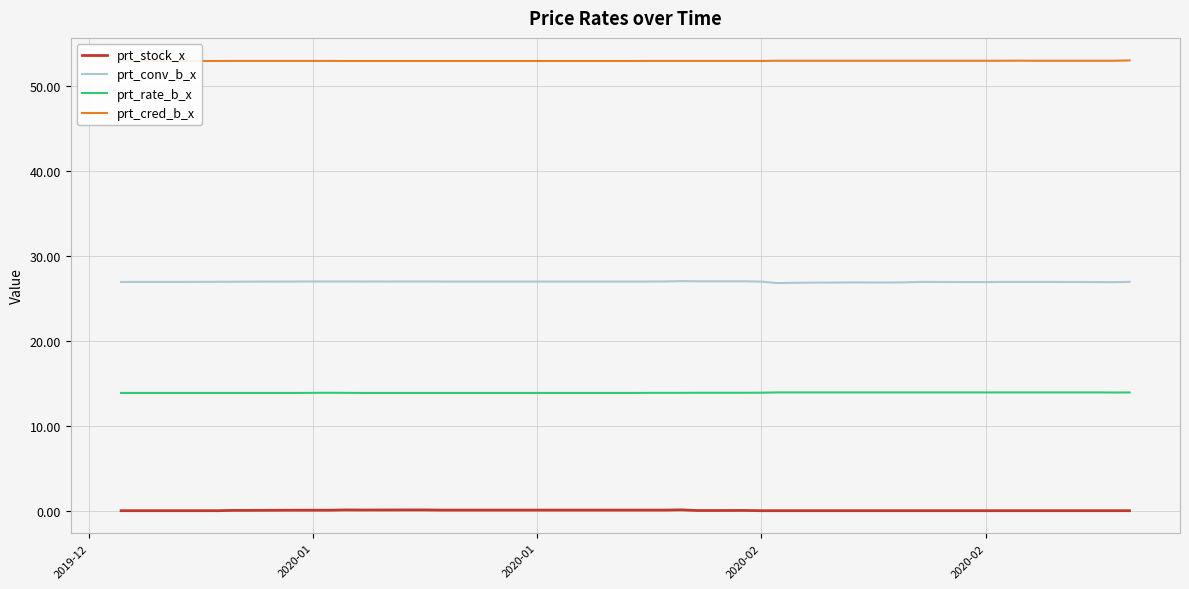

Reading right to left, list all the values displayed in this chart.

prt_stock_x: 0.0	0.0	0.0	0.0	0.0	0.0	0.0	0.0	0.0	0.0	0.0	0.0	0.0	0.0	0.0	0.0	0.0	0.0	0.0	0.0	0.1	0.1	0.1	0.1	0.1	0.1	0.1	0.1	0.1	0.1	0.1	0.1	0.1	0.0	0.0	0.0	0.0	0.0	0.0	0.0
prt_conv_b_x: 26.9	26.9	26.9	26.9	26.9	26.9	26.9	26.9	26.9	26.9	26.9	26.8	26.8	26.9	26.8	26.8	26.8	26.9	27.0	27.0	27.0	27.0	26.9	26.9	26.9	26.9	27.0	27.0	26.9	27.0	27.0	27.0	26.9	26.9	26.9	26.9	26.9	26.9	26.9	26.9
prt_rate_b_x: 13.9	13.9	13.9	13.9	13.9	13.9	13.9	13.9	13.9	13.9	13.9	13.9	13.9	13.9	13.9	13.9	13.9	13.9	13.9	13.9	13.9	13.9	13.9	13.8	13.8	13.8	13.8	13.8	13.8	13.9	13.9	13.9	13.8	13.8	13.8	13.8	13.8	13.8	13.8	13.8
prt_cred_b_x: 53.0	52.9	52.9	52.9	52.9	52.9	52.9	52.9	52.9	52.9	52.9	52.9	52.9	52.9	52.9	52.9	52.9	52.9	52.9	52.9	52.9	52.9	52.9	52.9	52.9	52.9	52.9	52.9	52.9	52.9	52.9	52.9	52.9	52.9	52.9	52.9	52.9	52.9	52.9	52.9